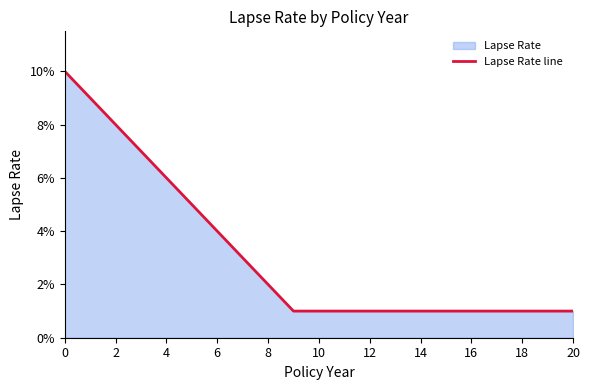

How many data points does each series have?

21